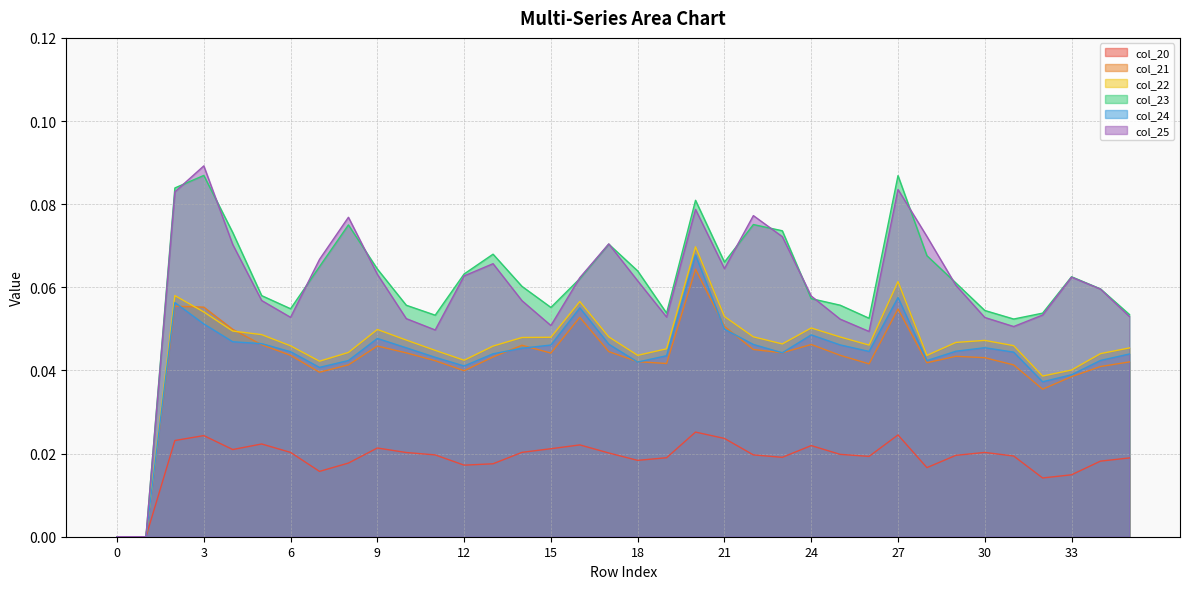

Reading left to right, transcribe all the data shown in this chart.

col_20: 0.0	0.0	0.0	0.0	0.0	0.0	0.0	0.0	0.0	0.0	0.0	0.0	0.0	0.0	0.0	0.0	0.0	0.0	0.0	0.0	0.0	0.0	0.0	0.0	0.0	0.0	0.0	0.0	0.0	0.0	0.0	0.0	0.0	0.0	0.0	0.0
col_21: 0.0	0.0	0.1	0.1	0.0	0.0	0.0	0.0	0.0	0.0	0.0	0.0	0.0	0.0	0.0	0.0	0.1	0.0	0.0	0.0	0.1	0.1	0.0	0.0	0.0	0.0	0.0	0.1	0.0	0.0	0.0	0.0	0.0	0.0	0.0	0.0
col_22: 0.0	0.0	0.1	0.1	0.0	0.0	0.0	0.0	0.0	0.0	0.0	0.0	0.0	0.0	0.0	0.0	0.1	0.0	0.0	0.0	0.1	0.1	0.0	0.0	0.1	0.0	0.0	0.1	0.0	0.0	0.0	0.0	0.0	0.0	0.0	0.0
col_23: 0.0	0.0	0.1	0.1	0.1	0.1	0.1	0.1	0.1	0.1	0.1	0.1	0.1	0.1	0.1	0.1	0.1	0.1	0.1	0.1	0.1	0.1	0.1	0.1	0.1	0.1	0.1	0.1	0.1	0.1	0.1	0.1	0.1	0.1	0.1	0.1
col_24: 0.0	0.0	0.1	0.1	0.0	0.0	0.0	0.0	0.0	0.0	0.0	0.0	0.0	0.0	0.0	0.0	0.1	0.0	0.0	0.0	0.1	0.0	0.0	0.0	0.0	0.0	0.0	0.1	0.0	0.0	0.0	0.0	0.0	0.0	0.0	0.0
col_25: 0.0	0.0	0.1	0.1	0.1	0.1	0.1	0.1	0.1	0.1	0.1	0.0	0.1	0.1	0.1	0.1	0.1	0.1	0.1	0.1	0.1	0.1	0.1	0.1	0.1	0.1	0.0	0.1	0.1	0.1	0.1	0.1	0.1	0.1	0.1	0.1